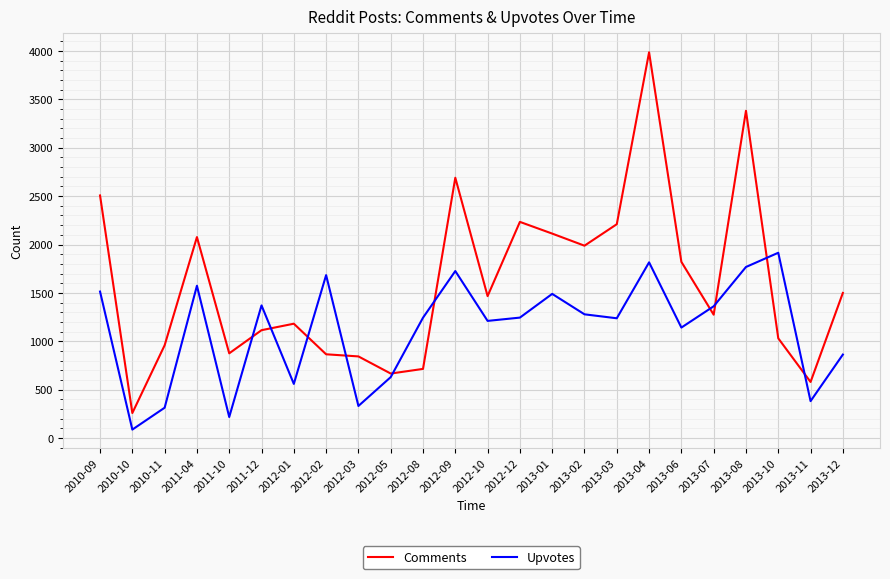

Rank the series at 2011-04 from highest to lowest value.

Comments, Upvotes